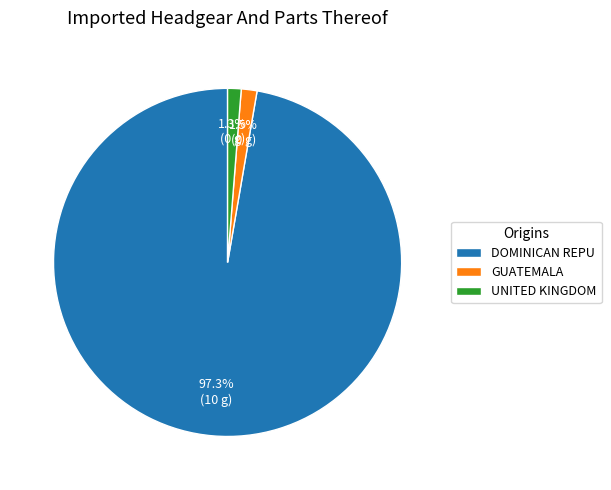

Is the sum of UNITED KINGDOM and DOMINICAN REPU greater than half?

Yes